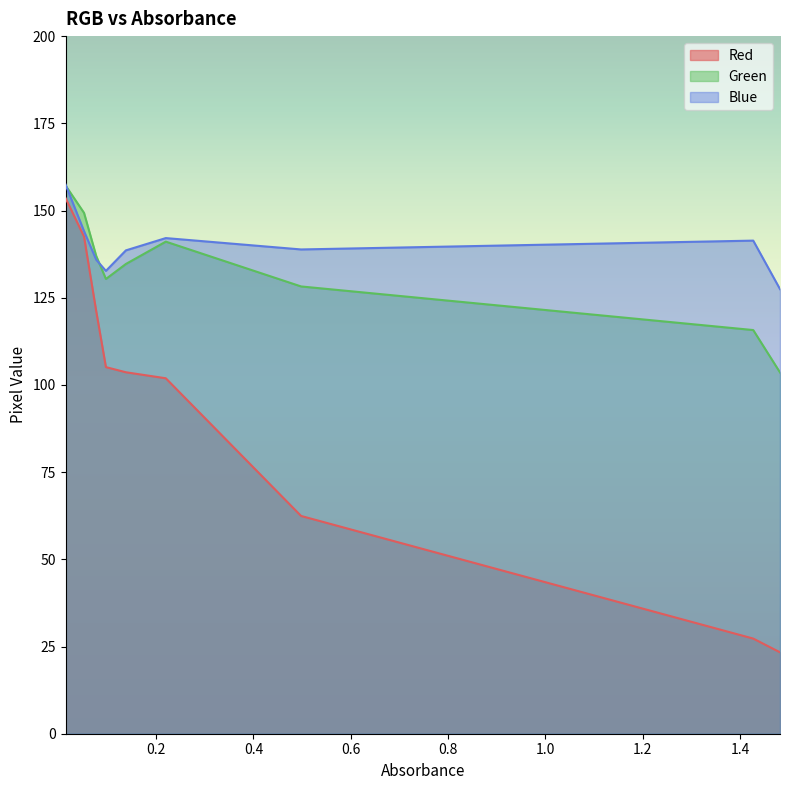

What position from the right is 0.22?

4